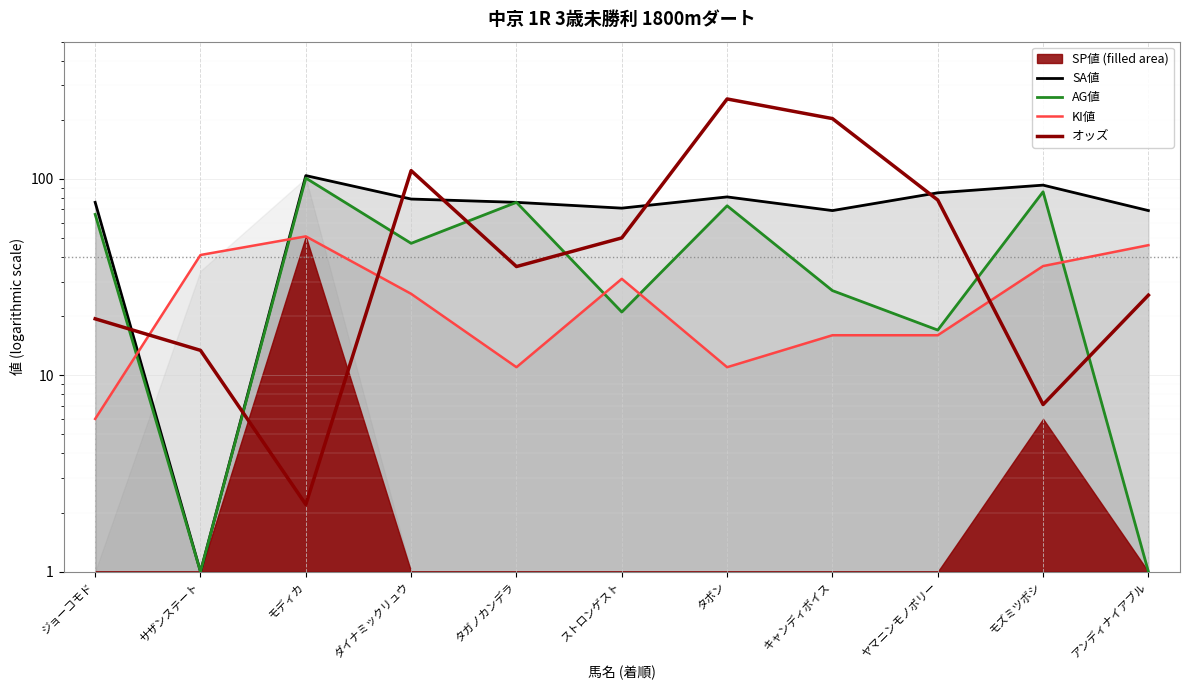

Which has a higher value, ストロンゲスト or ヤマニンモノポリー?

ヤマニンモノポリー